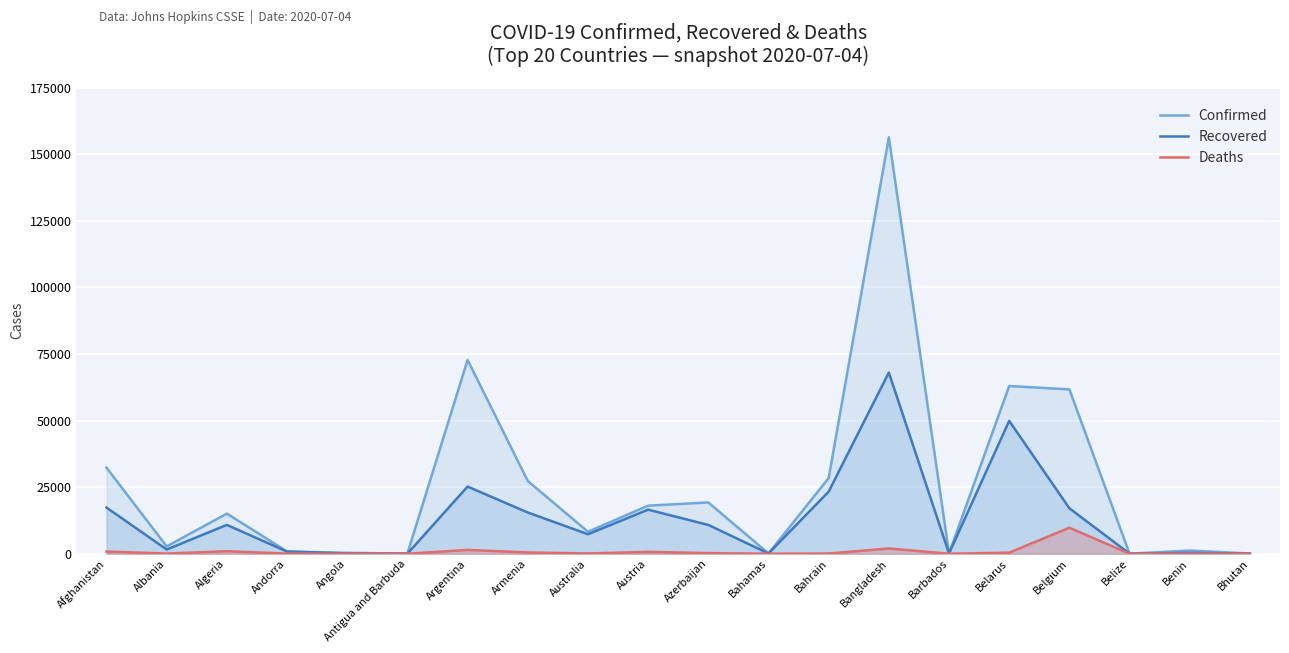

The value of Confirmed at Austria is 27503. True or false?

False